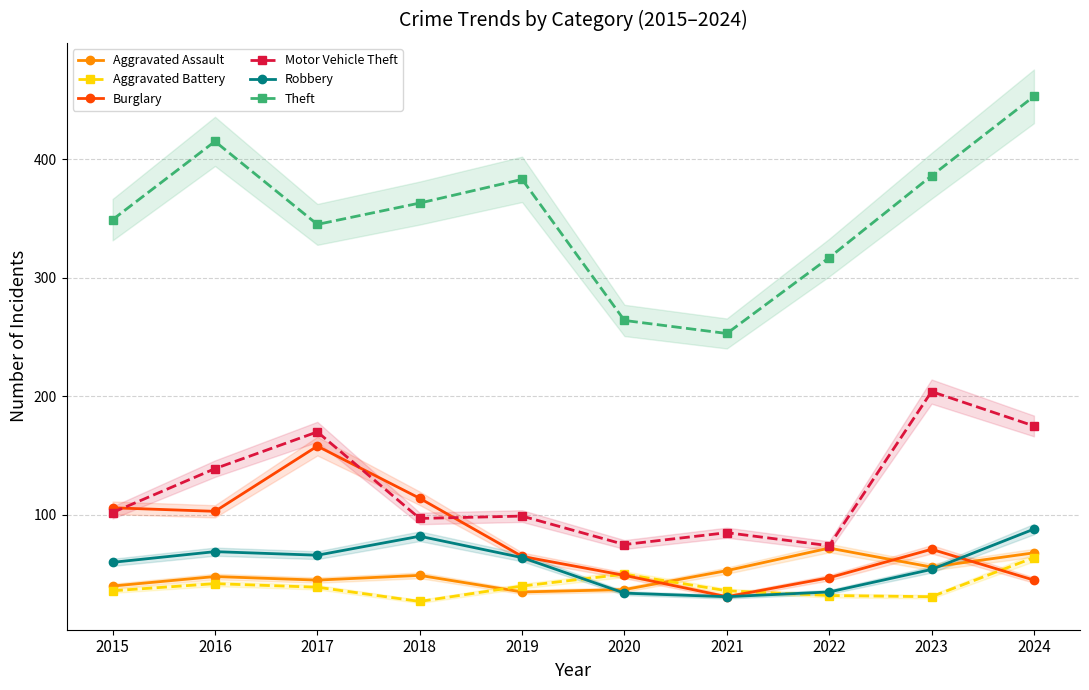

Read the Aggravated Assault value at 2024, to the nearest 5.

70